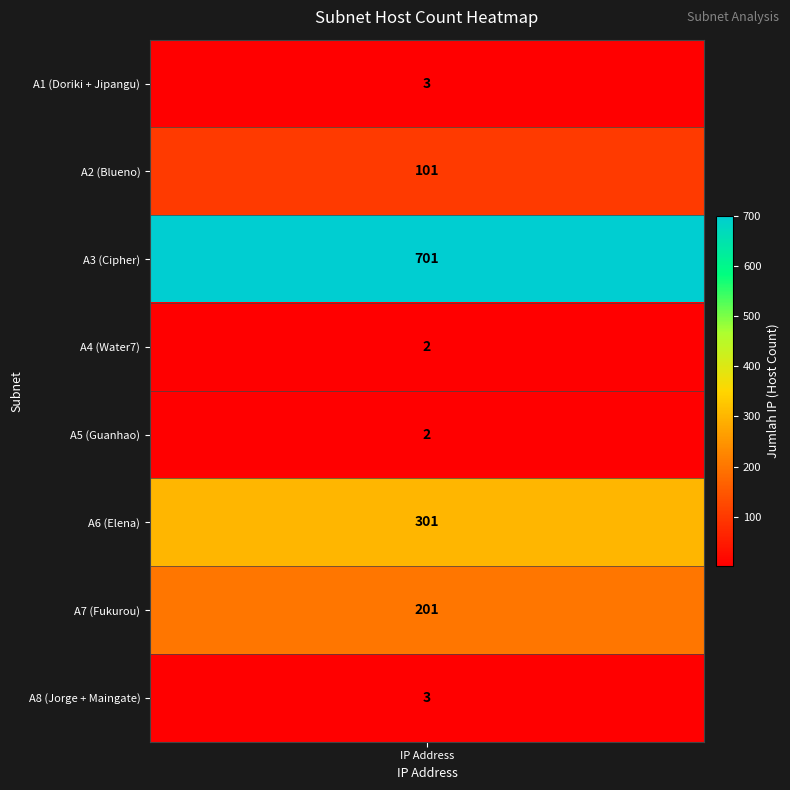

The chart shows a value of 2 at 7. True or false?

False